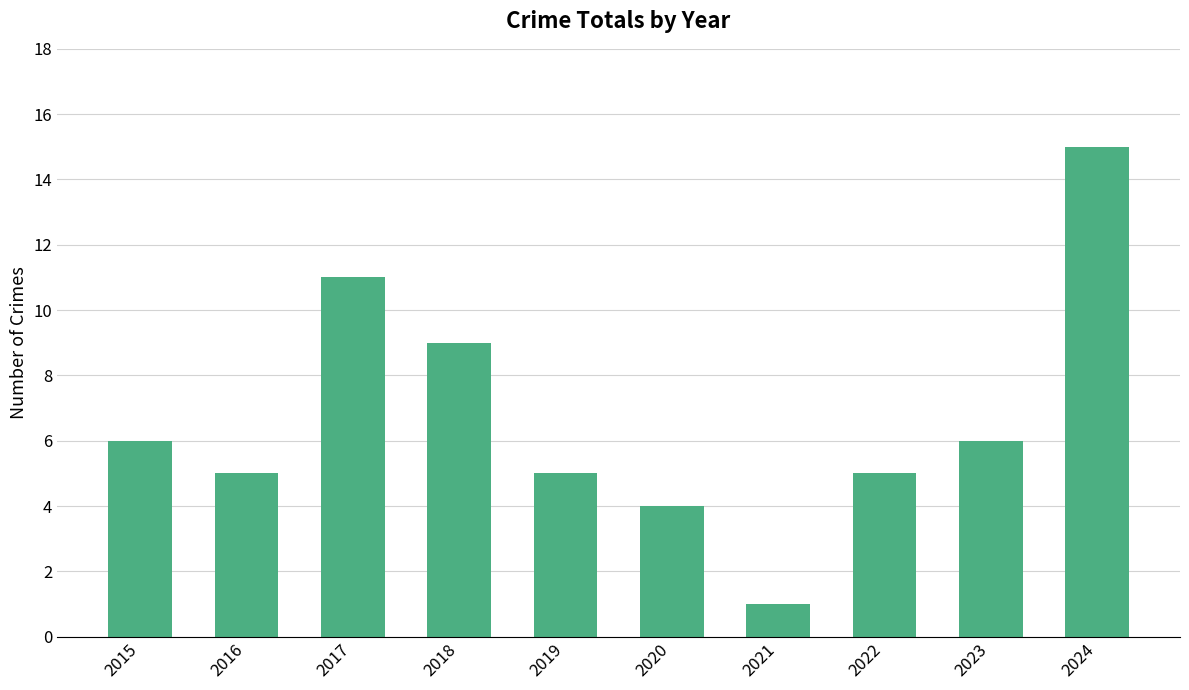

Reading left to right, extract all data points from this chart.

2015=6	2016=5	2017=11	2018=9	2019=5	2020=4	2021=1	2022=5	2023=6	2024=15